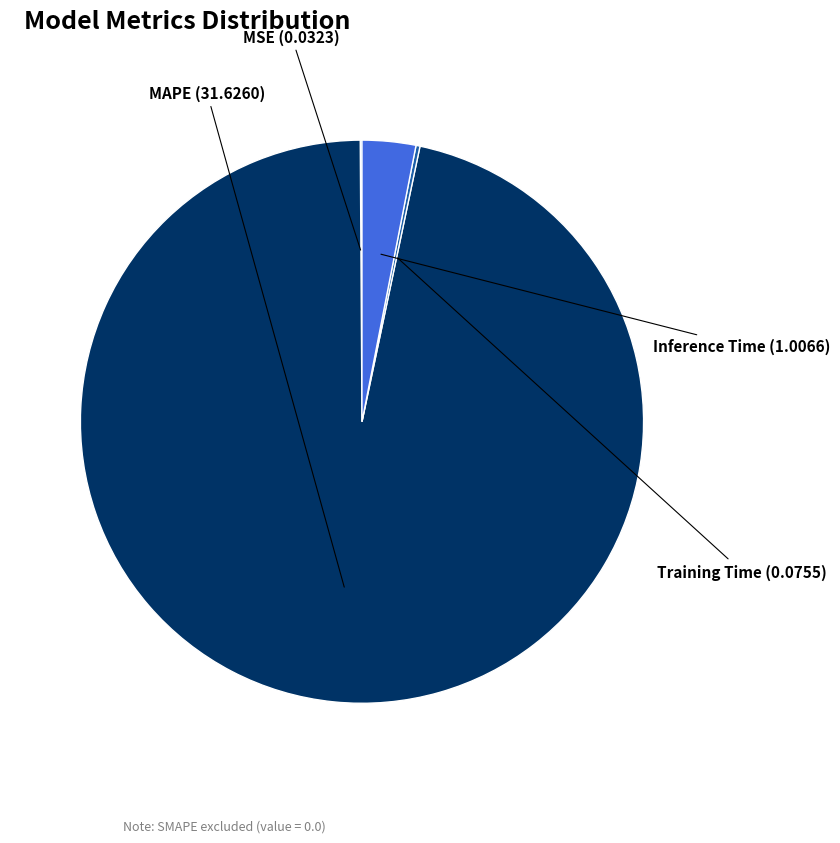

Does MAPE represent more than half of the total?

Yes